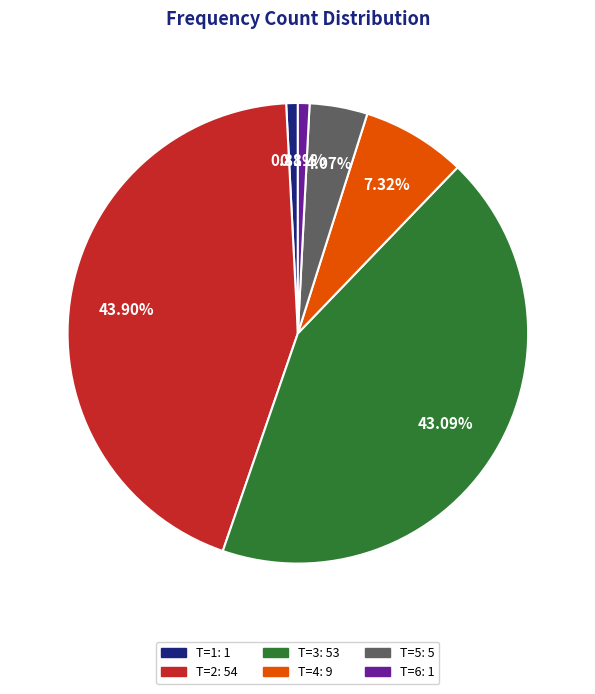

Count the number of slices in the pie.

6